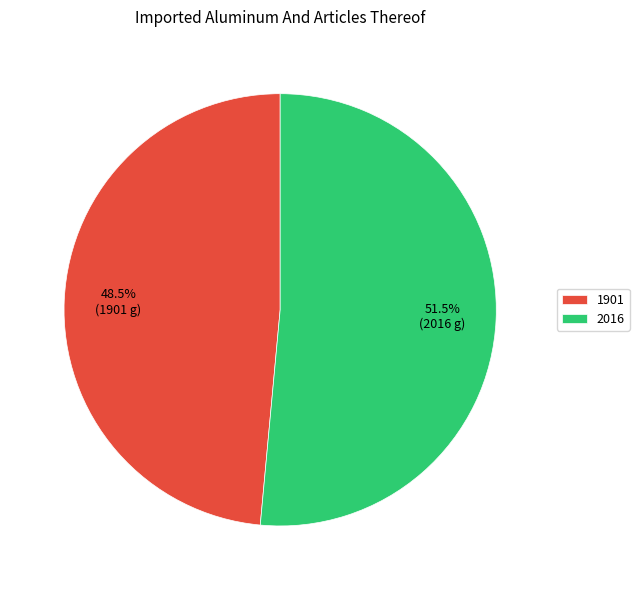

Which slice is the largest?

2016